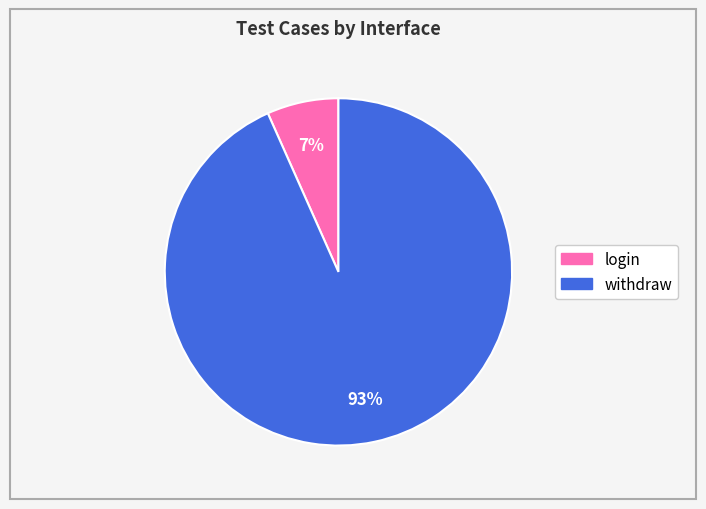

Do withdraw and login together represent more than half of the pie?

Yes